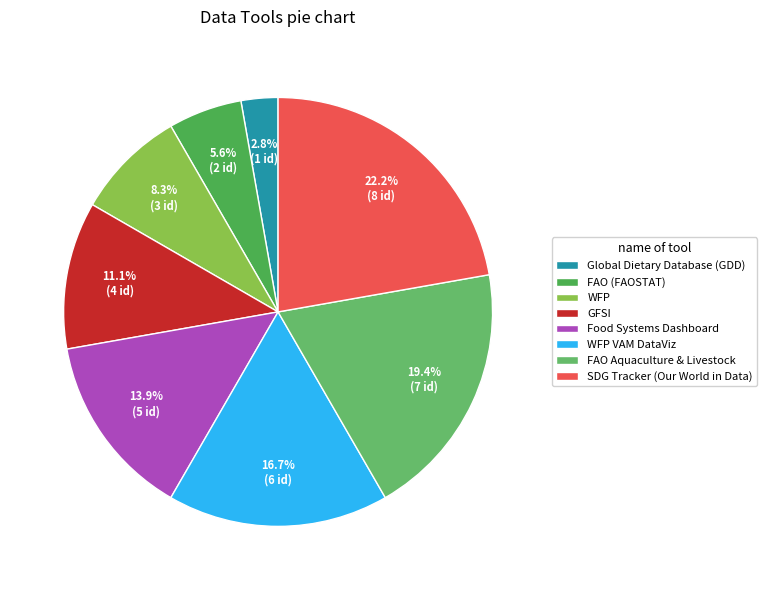

Is there any slice that represents more than half of the pie?

No